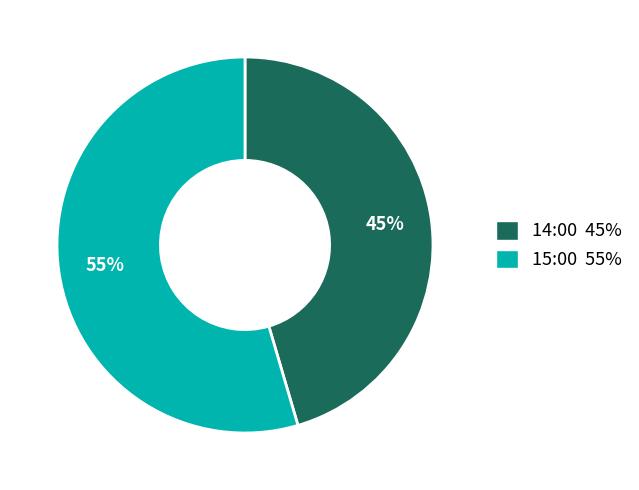

To the nearest percent, what is the combined percentage of 15:00 and 14:00?

100%